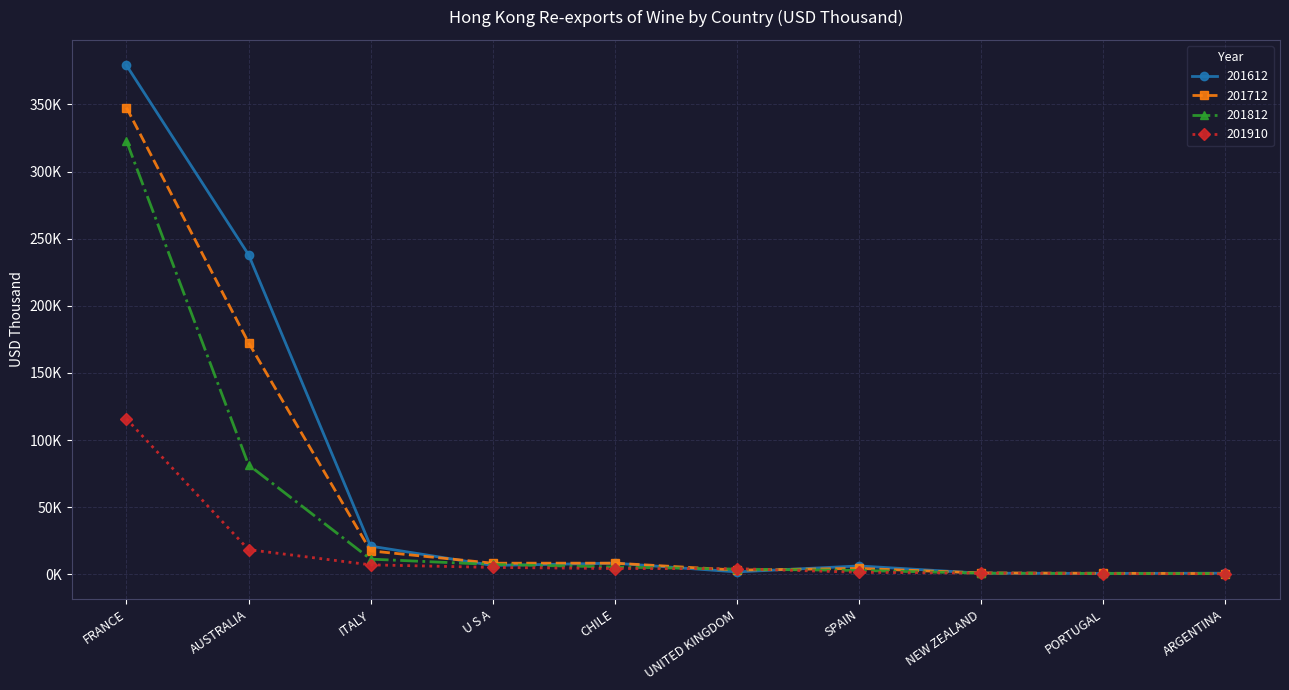

What are all the series names shown in the legend?

201612, 201712, 201812, 201910